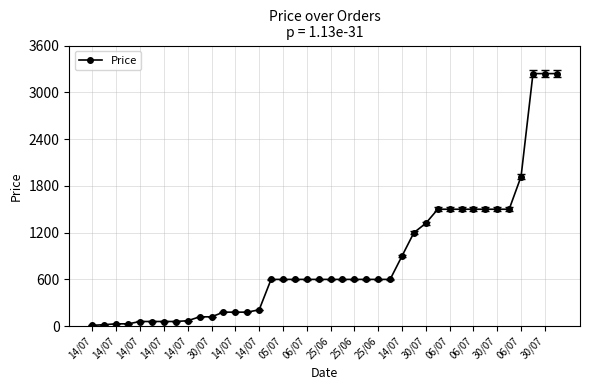

What is the value of the 31st point from the left?

1500